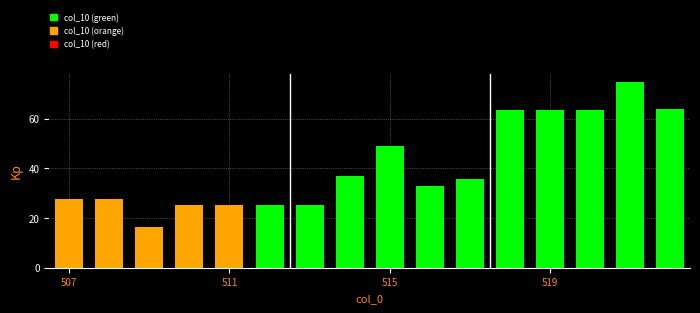

What is the maximum value shown in the chart?

74.6